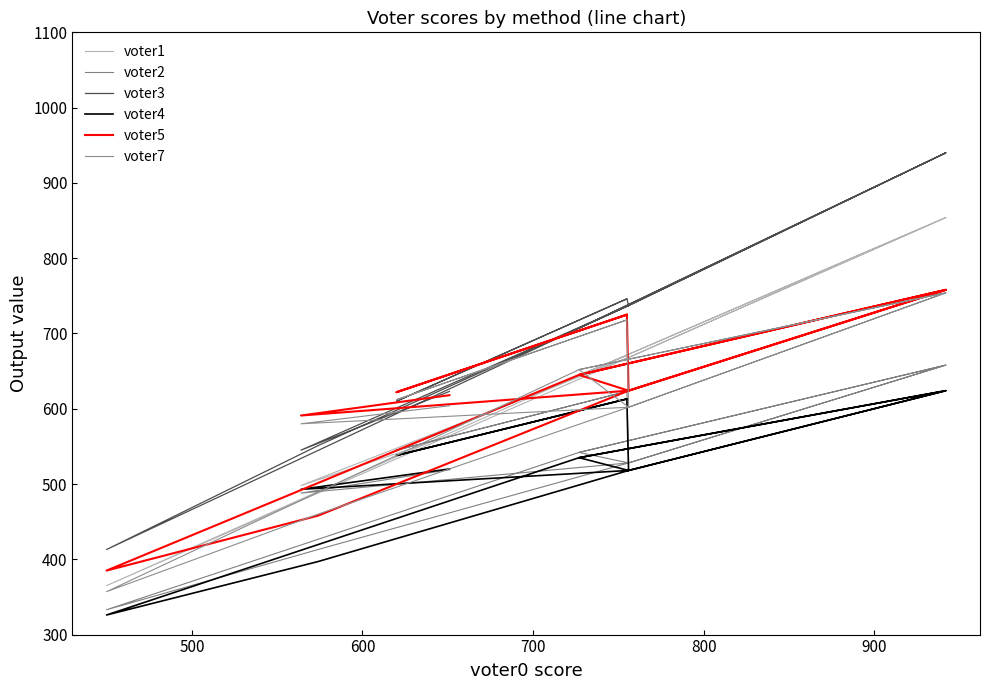

True or false: voter4 and voter3 intersect in this chart.

False